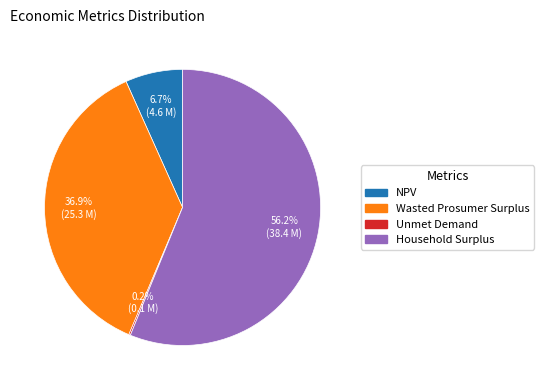

Which slice represents more than half of the pie?

Household Surplus